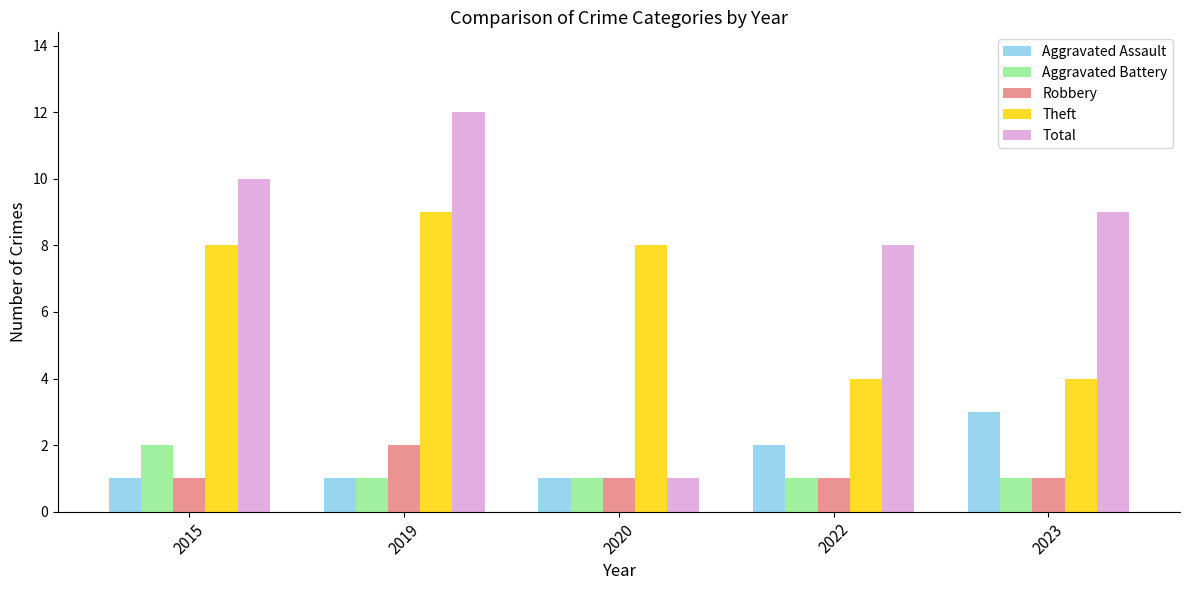

What is the sum of the Total values at 2019 and 2022?

20